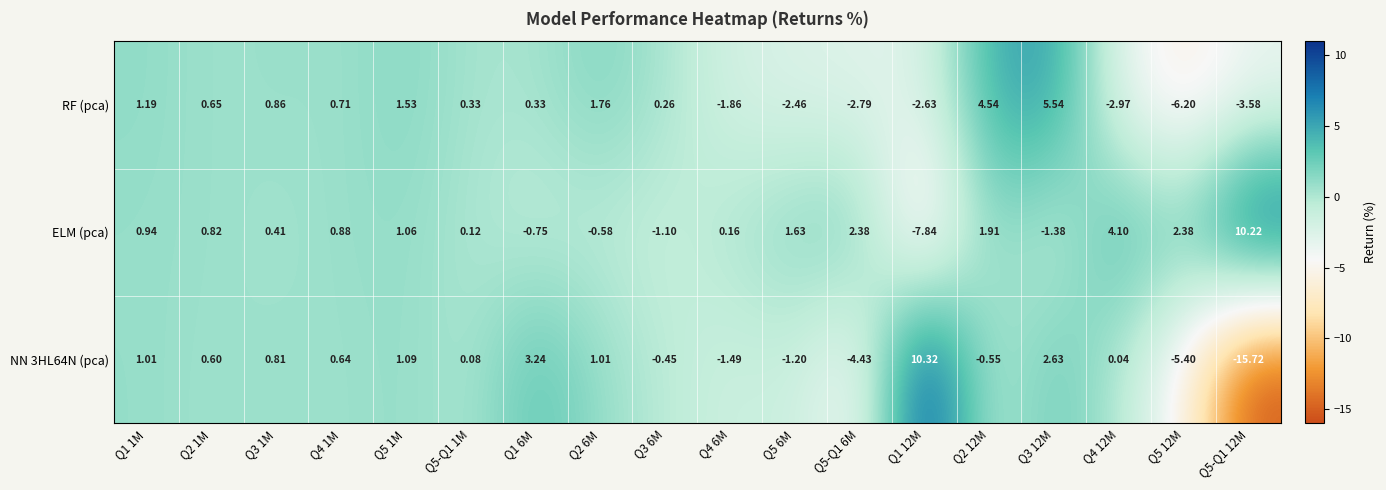

Which series has the largest total across all categories?

ELM (pca)